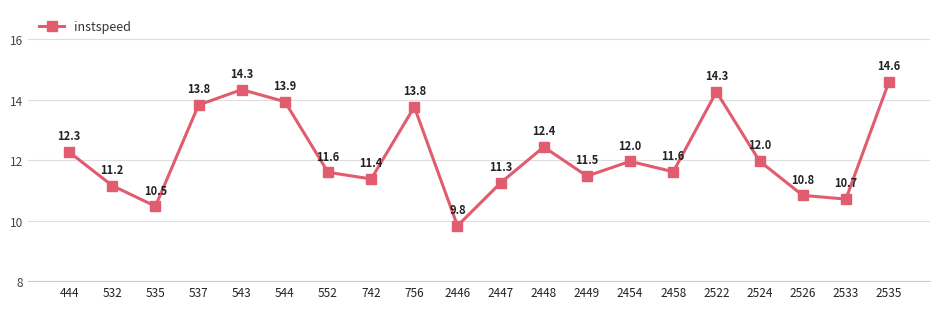

How many lines are shown in the chart?

1